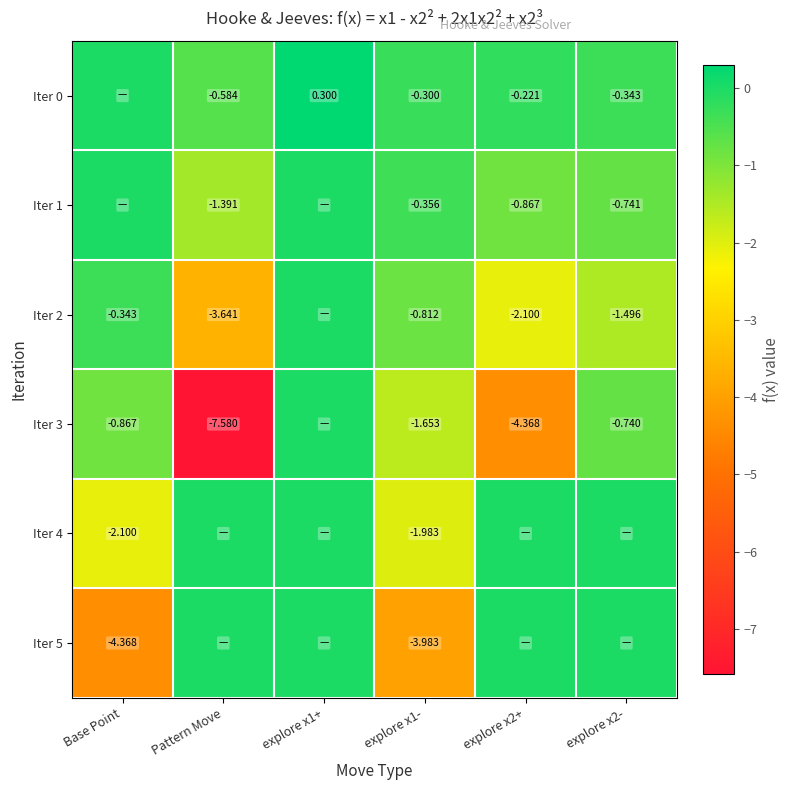

Is the value of Iter 1 at Pattern Move greater than the value of Iter 0 at Pattern Move?

No